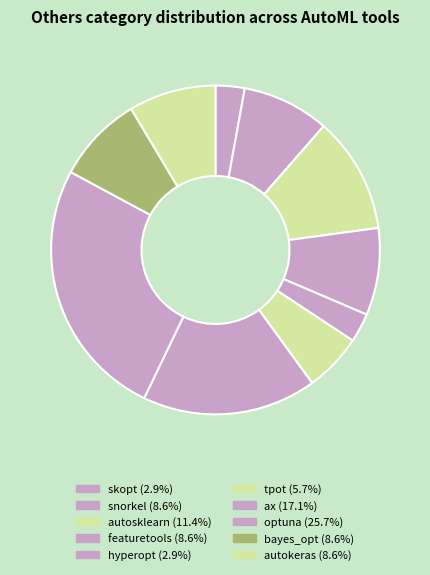

Between skopt and snorkel, which is larger?

snorkel